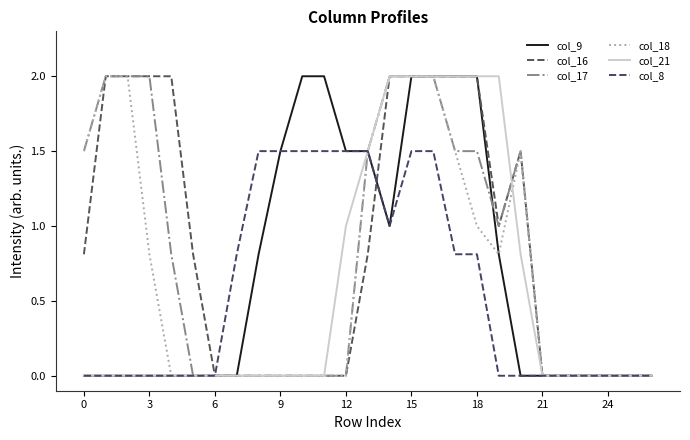

What is the average value of the col_8 series?

0.6